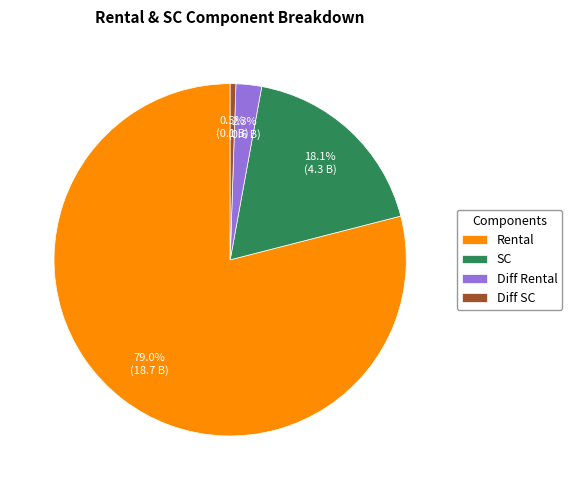

To the nearest percent, what is the combined percentage of Rental and Diff SC?

80%